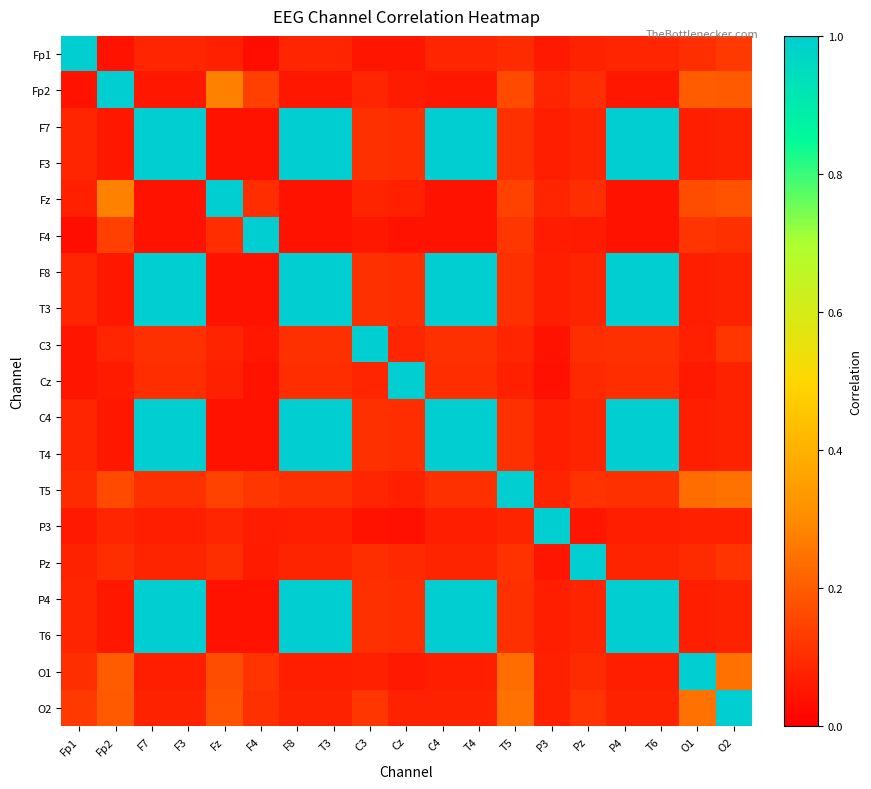

Between T3 and P4, which is larger?

T3